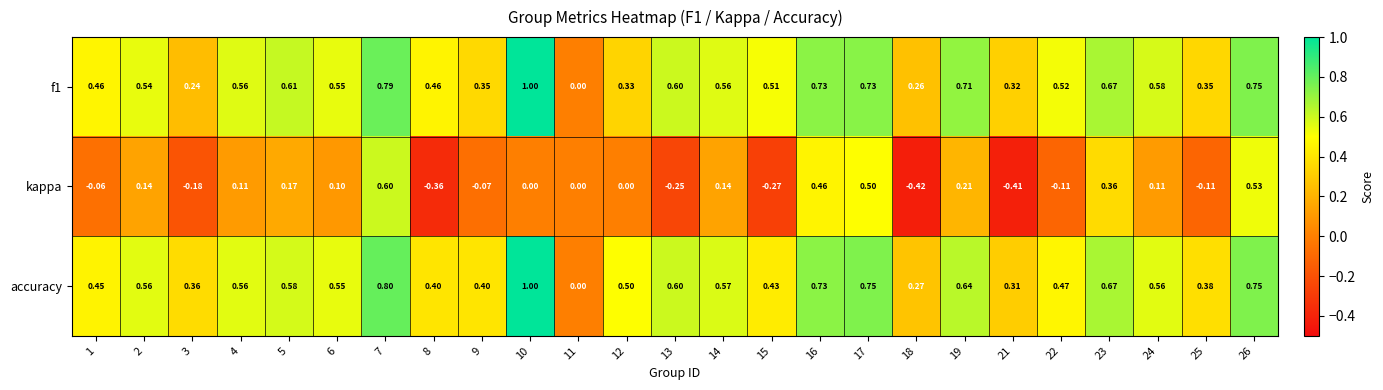

Which series has the widest spread of values?

kappa